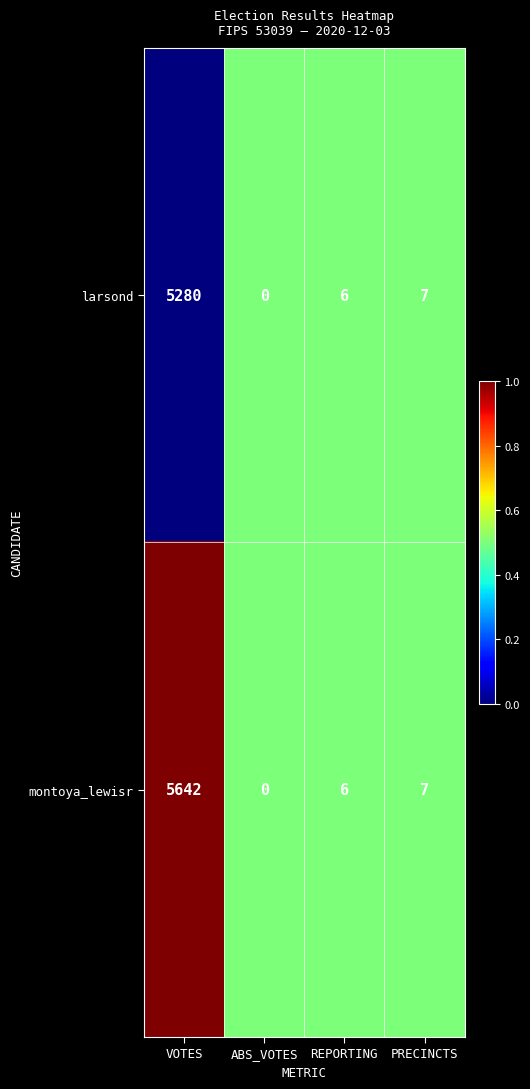

Which series changed the most between VOTES and ABS_VOTES?

montoya_lewisr